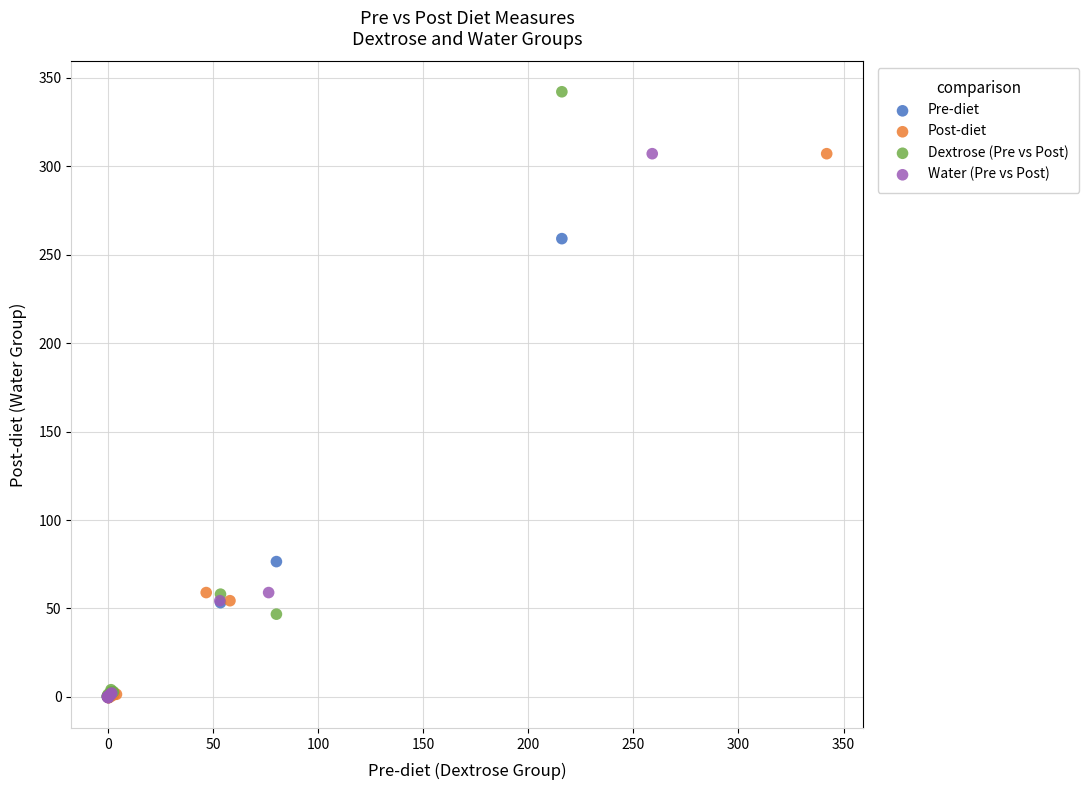

Which series has the largest Y range (max minus min)?

Dextrose (Pre vs Post)